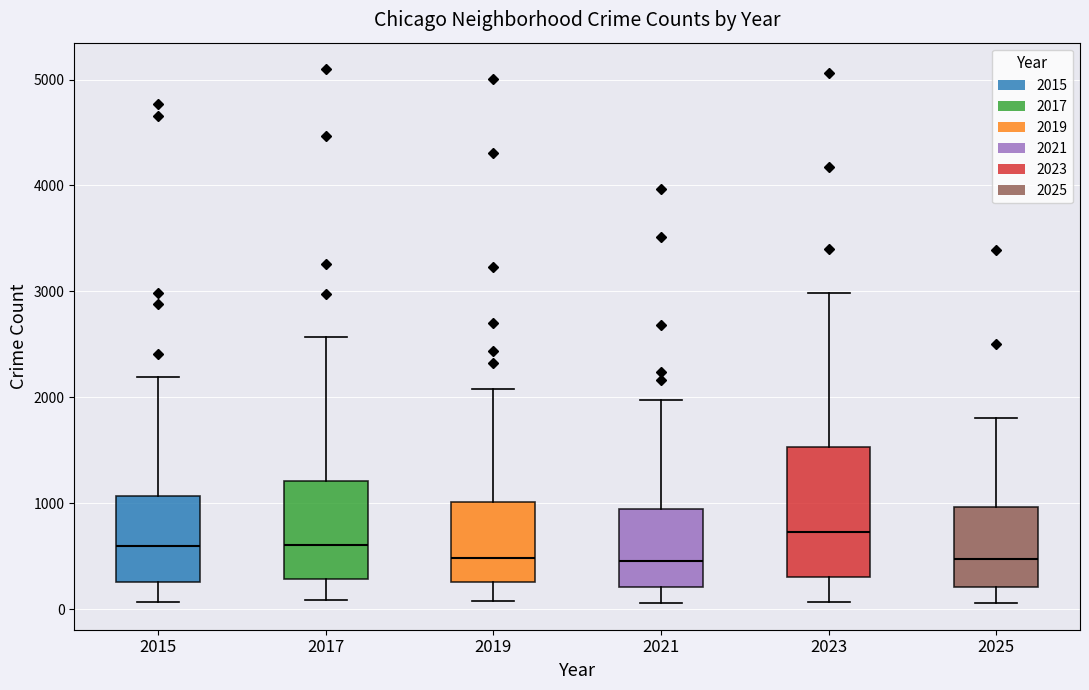

Reading left to right, transcribe this box plot: for each box, give where its median line is, the range the box spans, and where its two whiskers end, as read against the y-axis. The values are not printed on the chart, so give them approximately, as read against the axis.

2015: median 600, box 300 to 1100, whiskers 100 to 2200
2017: median 600, box 300 to 1200, whiskers 100 to 2600
2019: median 500, box 300 to 1000, whiskers 100 to 2100
2021: median 500, box 200 to 900, whiskers 100 to 2000
2023: median 700, box 300 to 1500, whiskers 100 to 3000
2025: median 500, box 200 to 1000, whiskers 100 to 1800